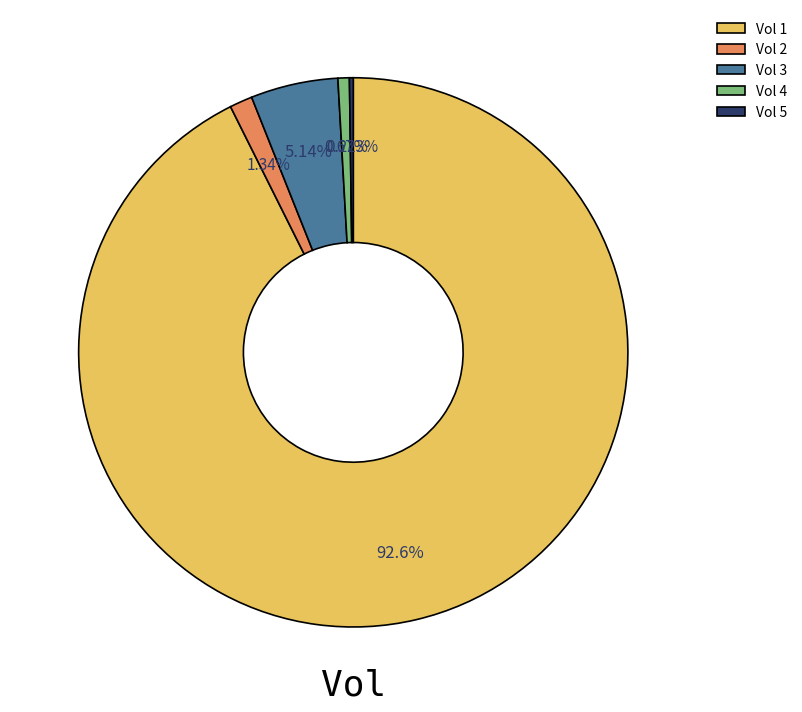

Is Vol 1 the majority of the pie?

Yes